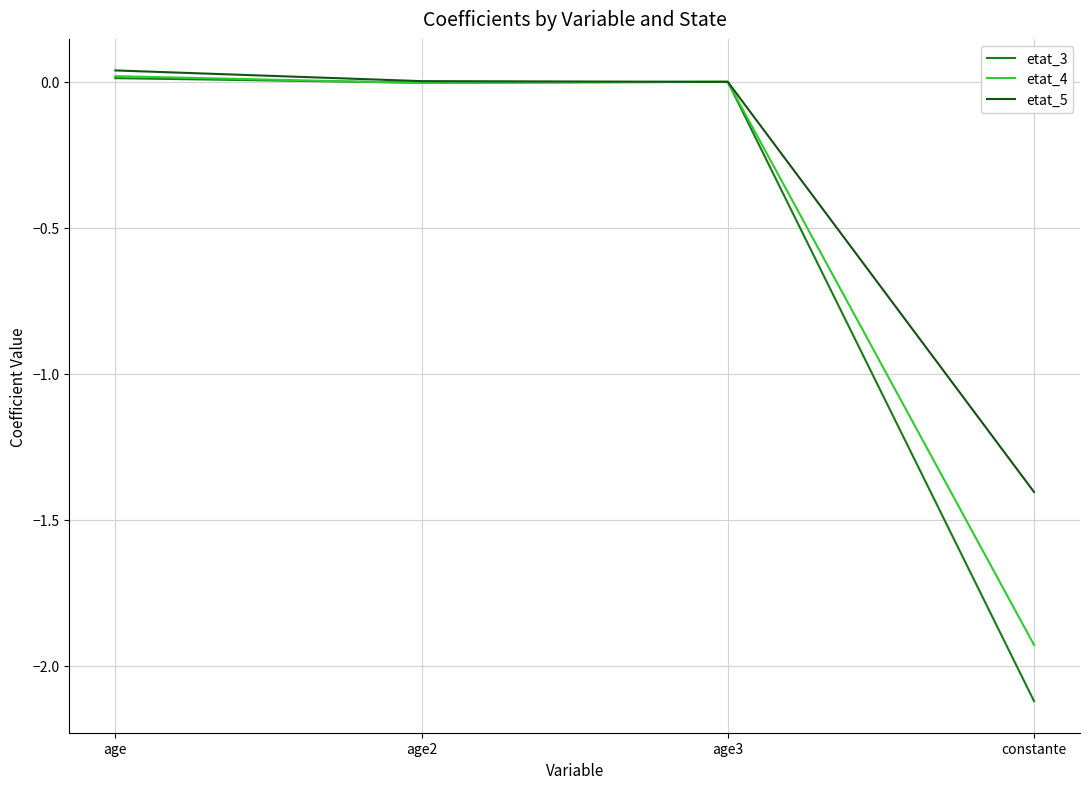

What is the average value of the etat_5 series?

-0.3